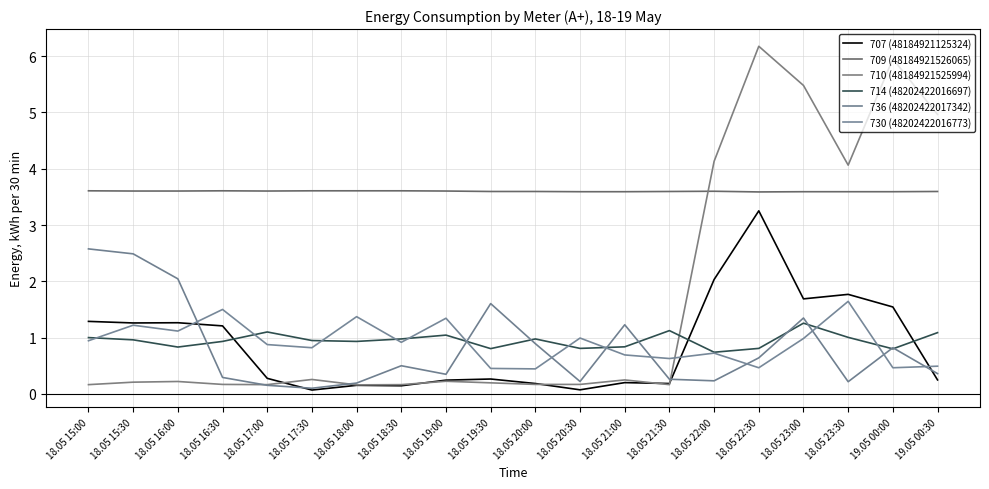

In 736 (48202422017342), how many points are higher than both neighbors (excluding endpoints)?

5